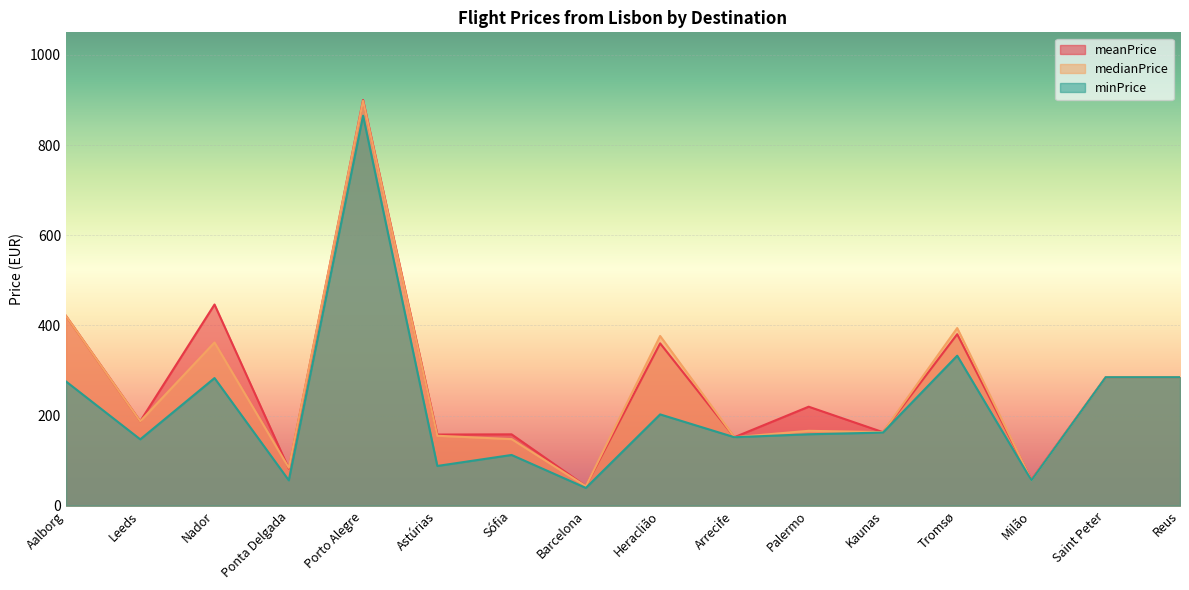

Which series changed the most between Palermo and Tromsø?

medianPrice